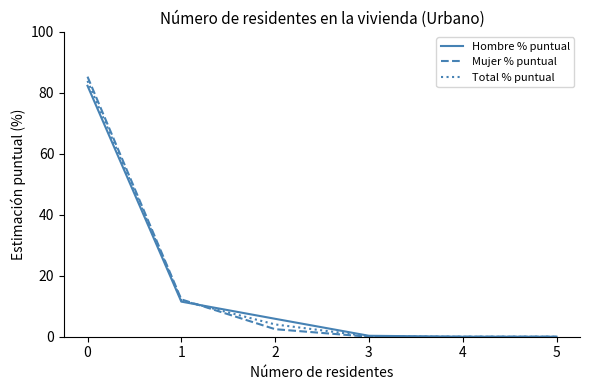

At how many categories does at least one series exceed 72?

1